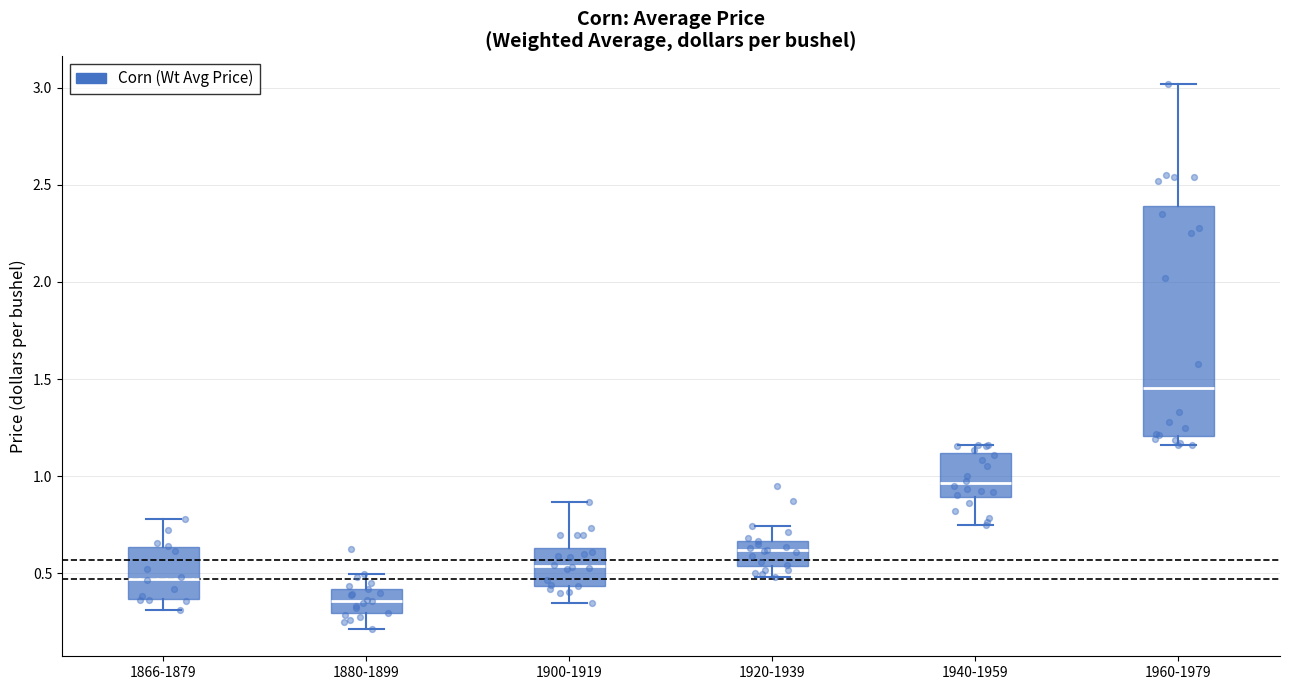

Where is the upper edge of the box for 1920-1939 on the y-axis? The values are not printed on the chart, so give them approximately, as read against the axis.

0.65